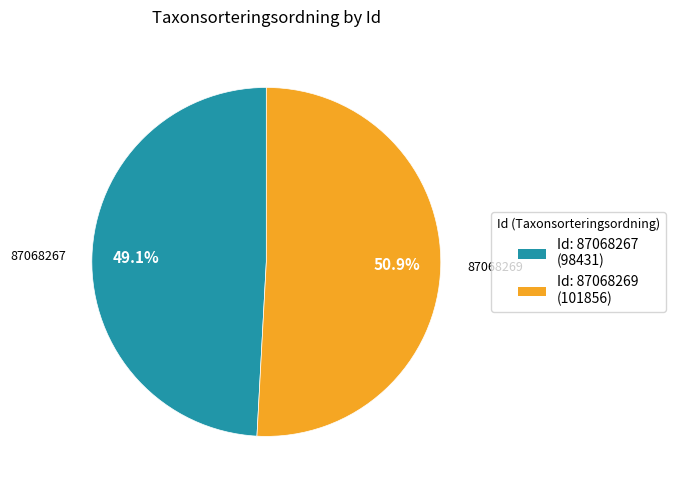

Is there a majority slice in this chart?

Yes